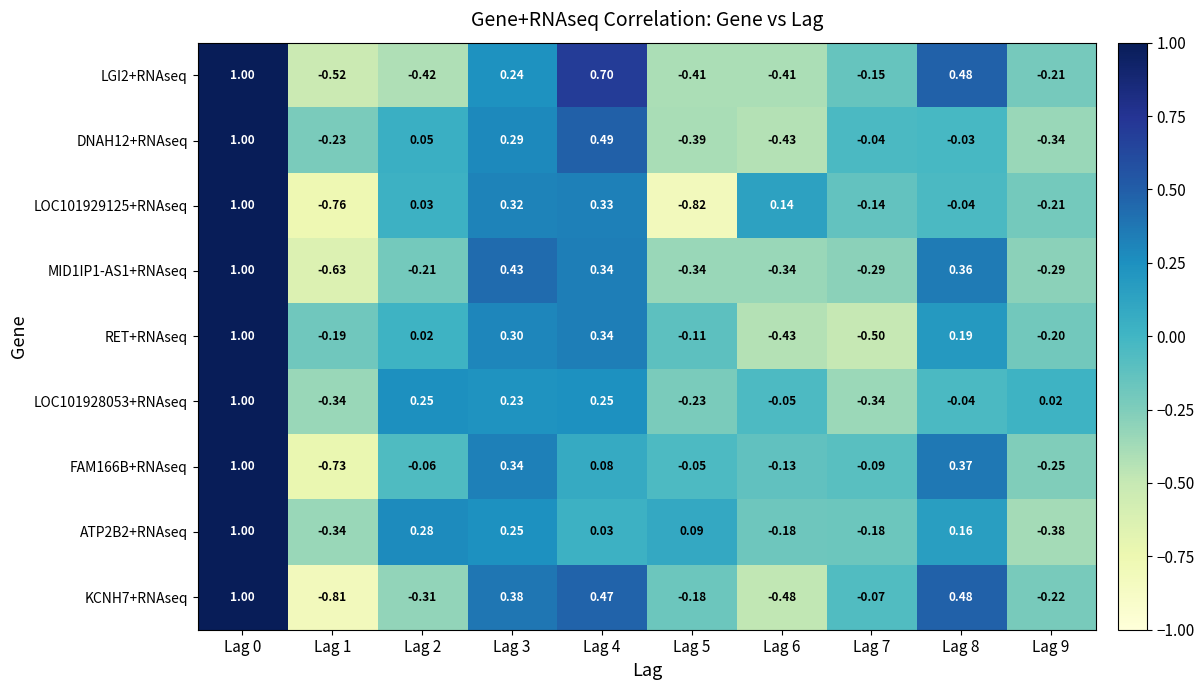

Is the value of MID1IP1-AS1+RNAseq at Lag 8 greater than the value of DNAH12+RNAseq at Lag 1?

Yes